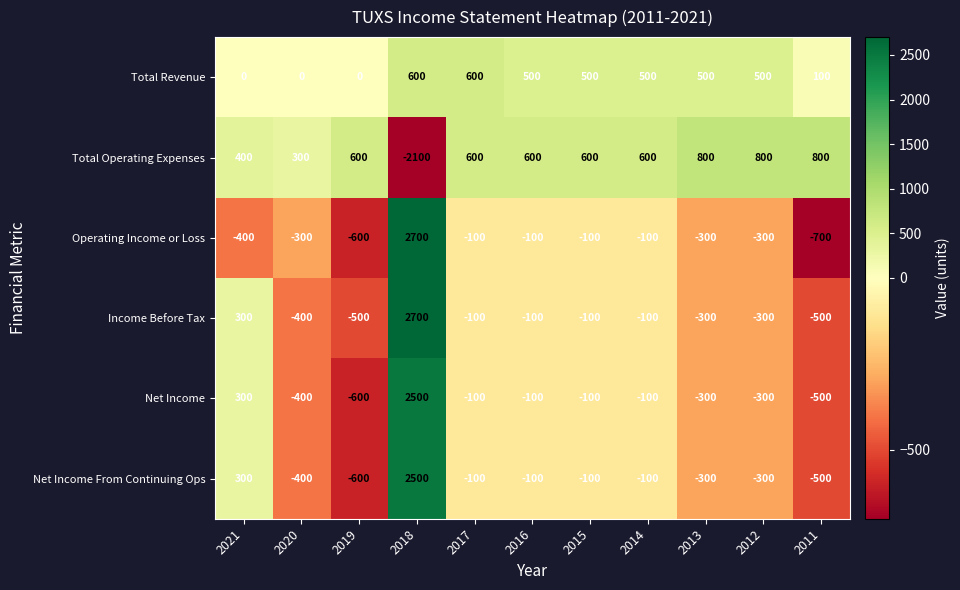

True or false: Net Income has a value of 300 at 2021.

True